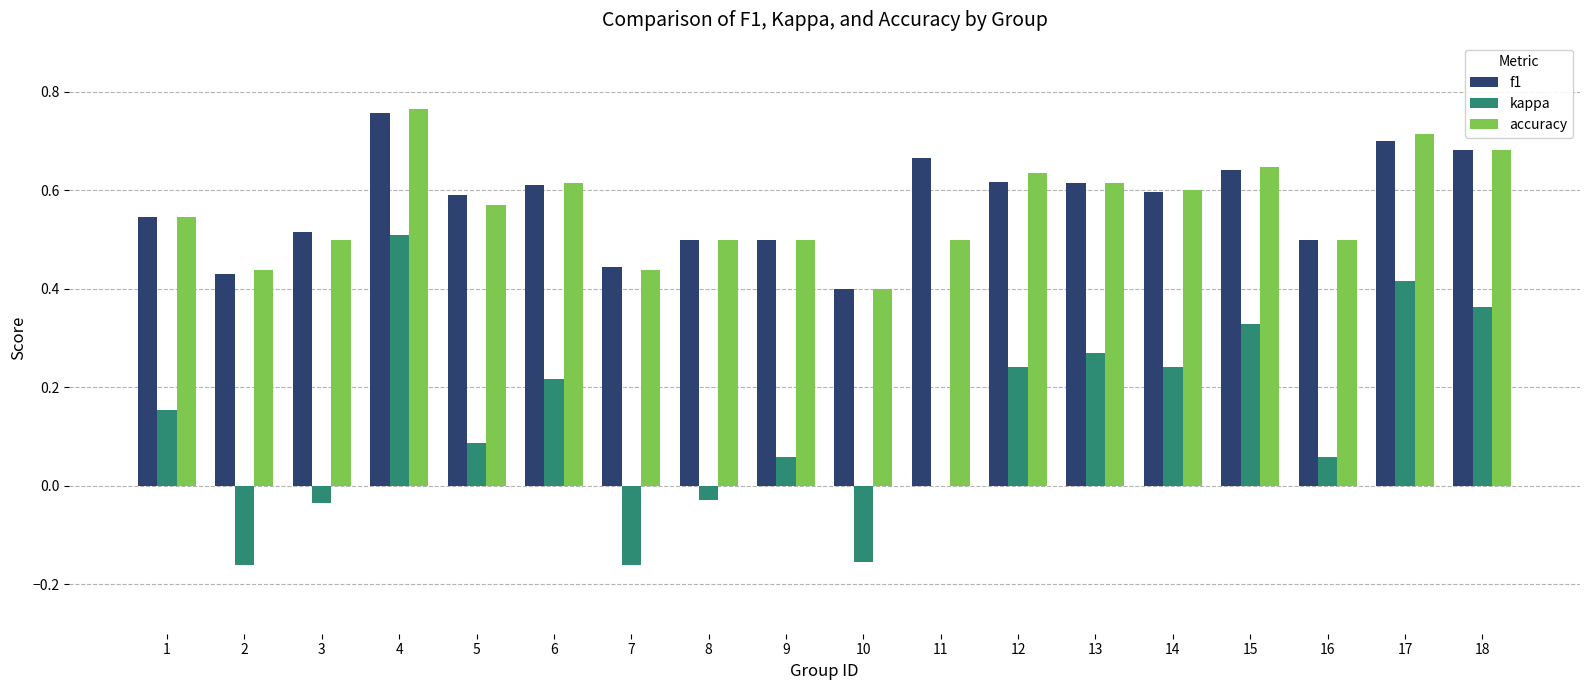

What is the sum of the f1 values at 13 and 17?

1.3